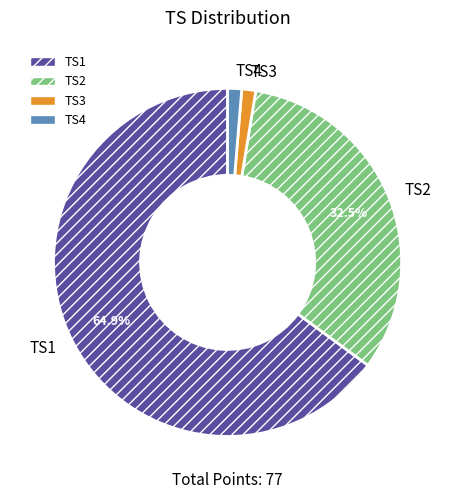

Is the sum of TS4 and TS2 greater than half?

No